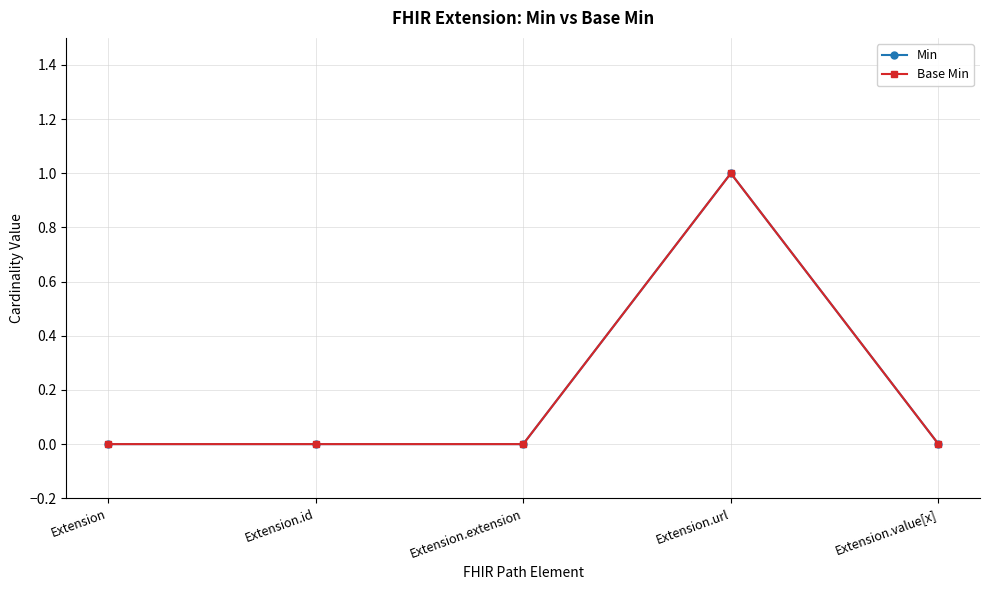

At which label does Base Min reach its peak?

Extension.url